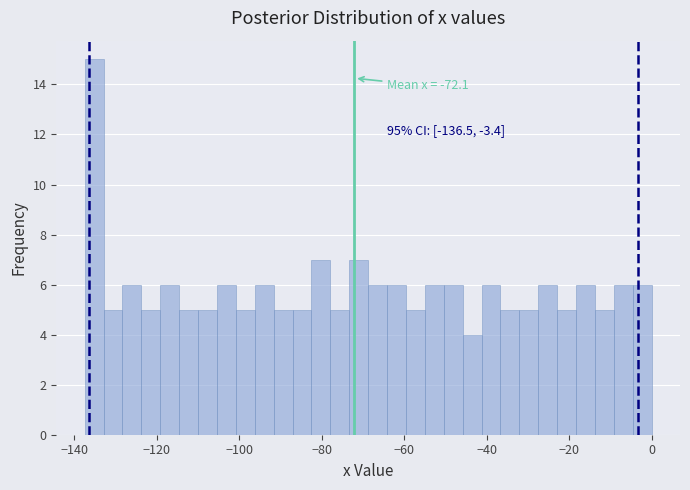

Read against the x-axis, roughly where is the centre of the tallest bar?

-136